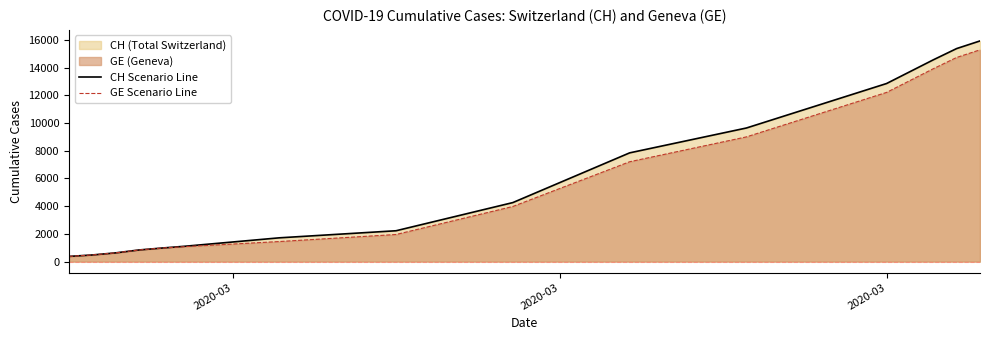

What is the minimum value for GE Scenario Line?

375